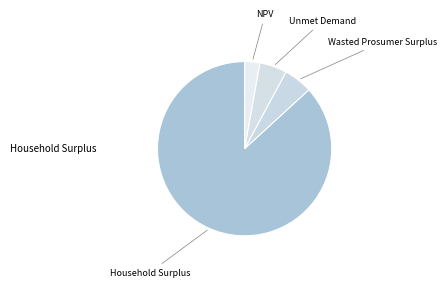

Which category has the biggest portion of the pie?

Household Surplus